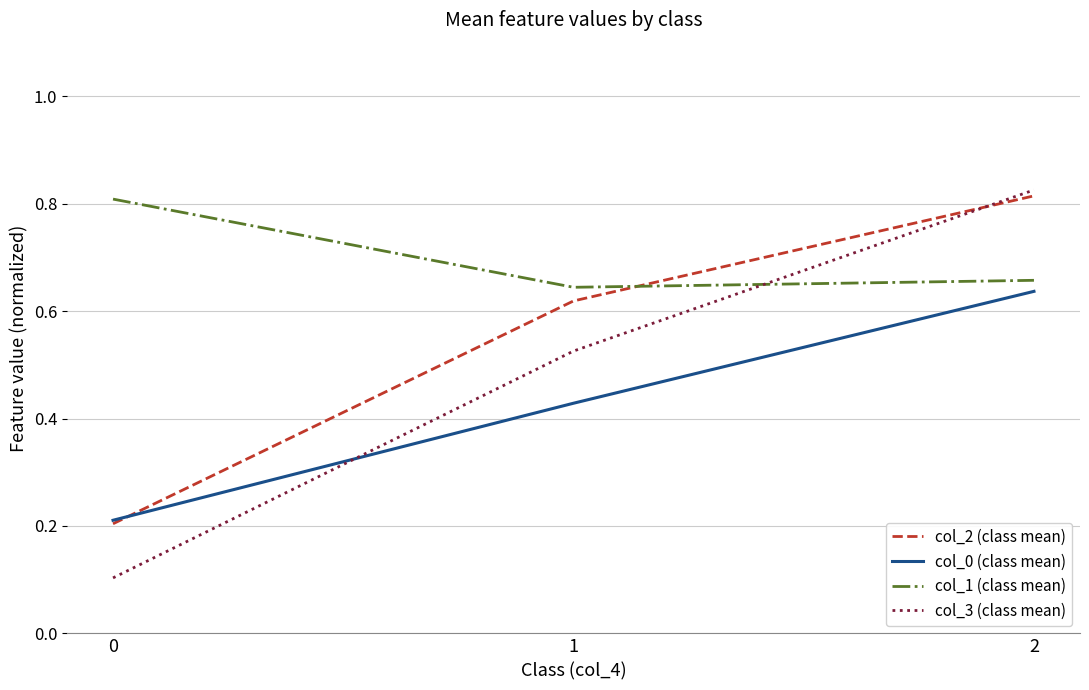

Rank the categories by col_2 (class mean) value from lowest to highest.

0, 1, 2